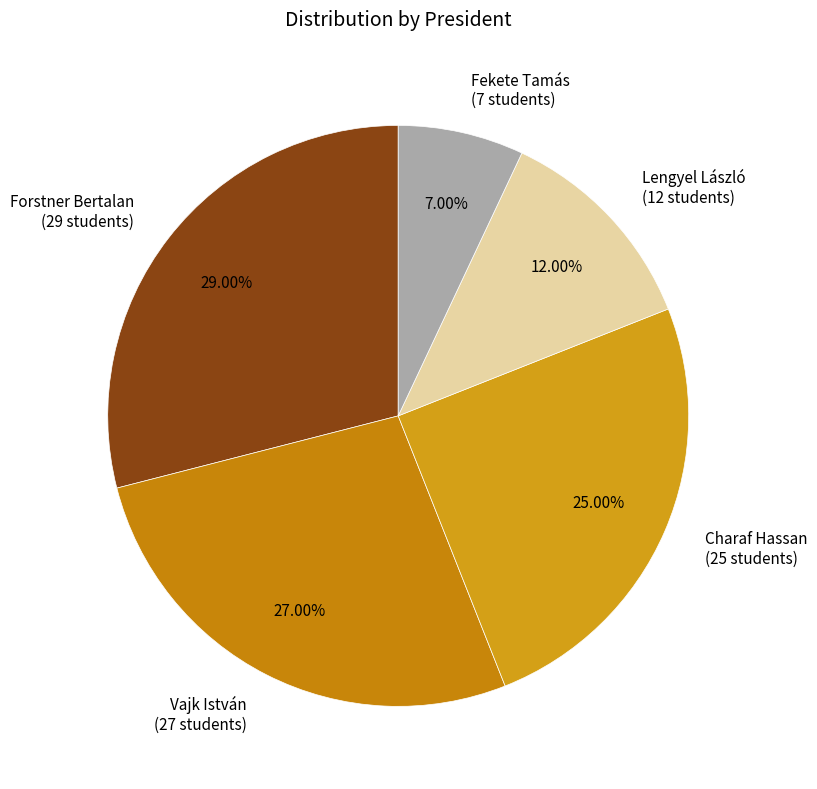

Which category has the smallest portion of the pie?

Fekete Tamás